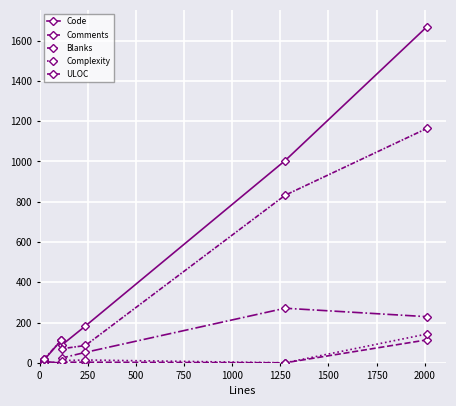

How many data points in Code are above 112?

3